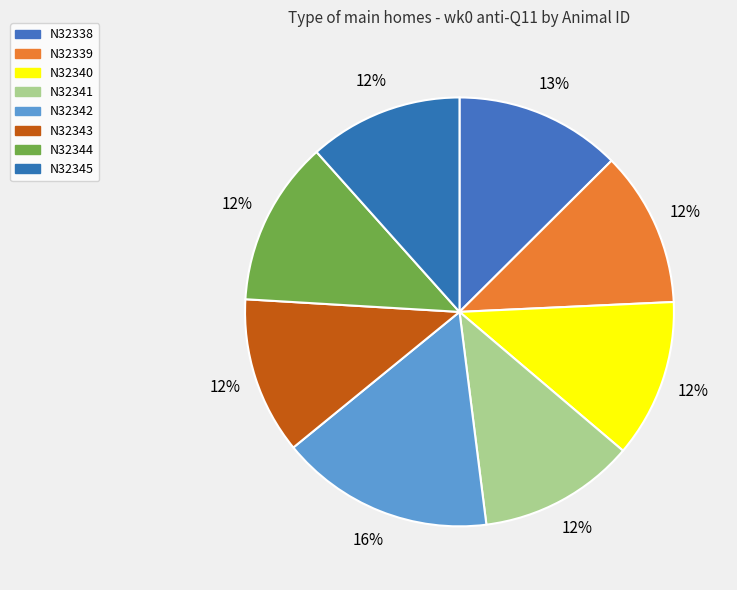

Count the number of slices in the pie.

8